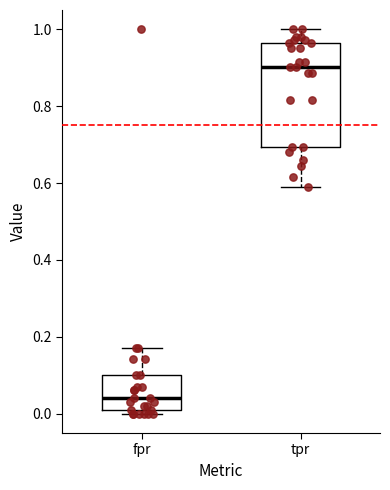

Reading left to right, transcribe this box plot: for each box, give where its median line is, the range the box spans, and where its two whiskers end, as read against the y-axis. The values are not printed on the chart, so give them approximately, as read against the axis.

fpr: median 0.04, box 0.02 to 0.10, whiskers 0.00 to 0.18
tpr: median 0.90, box 0.70 to 0.96, whiskers 0.58 to 1.00